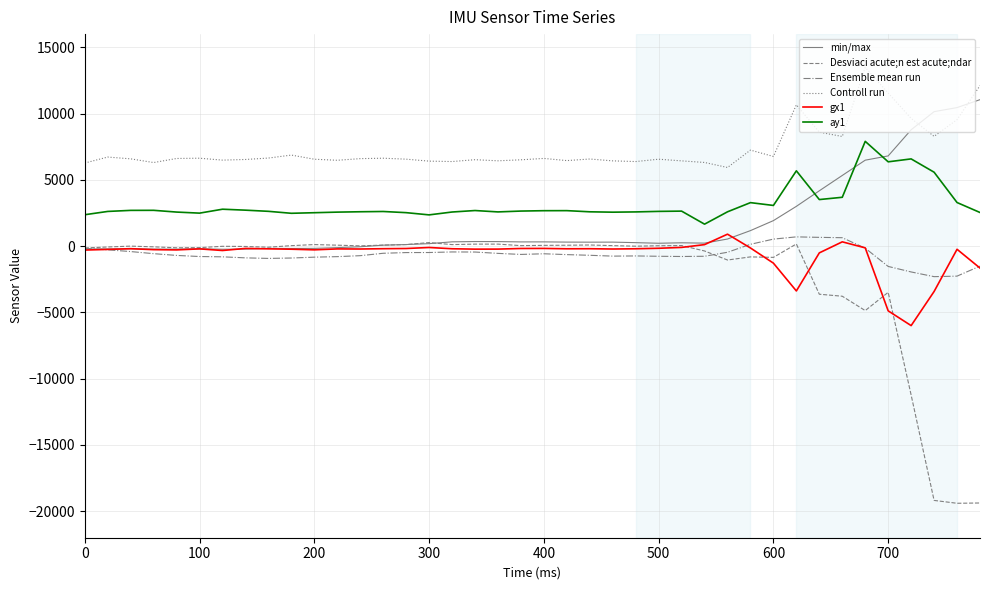

Which series has the largest total across all categories?

Controll run